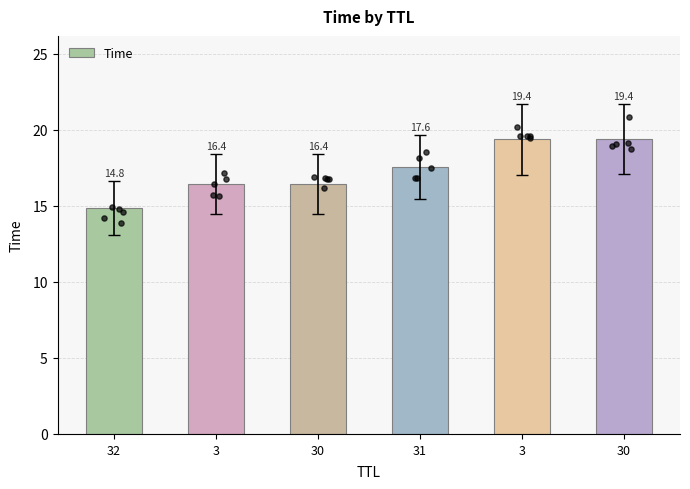

Which has a higher value, 3 or 30?

30